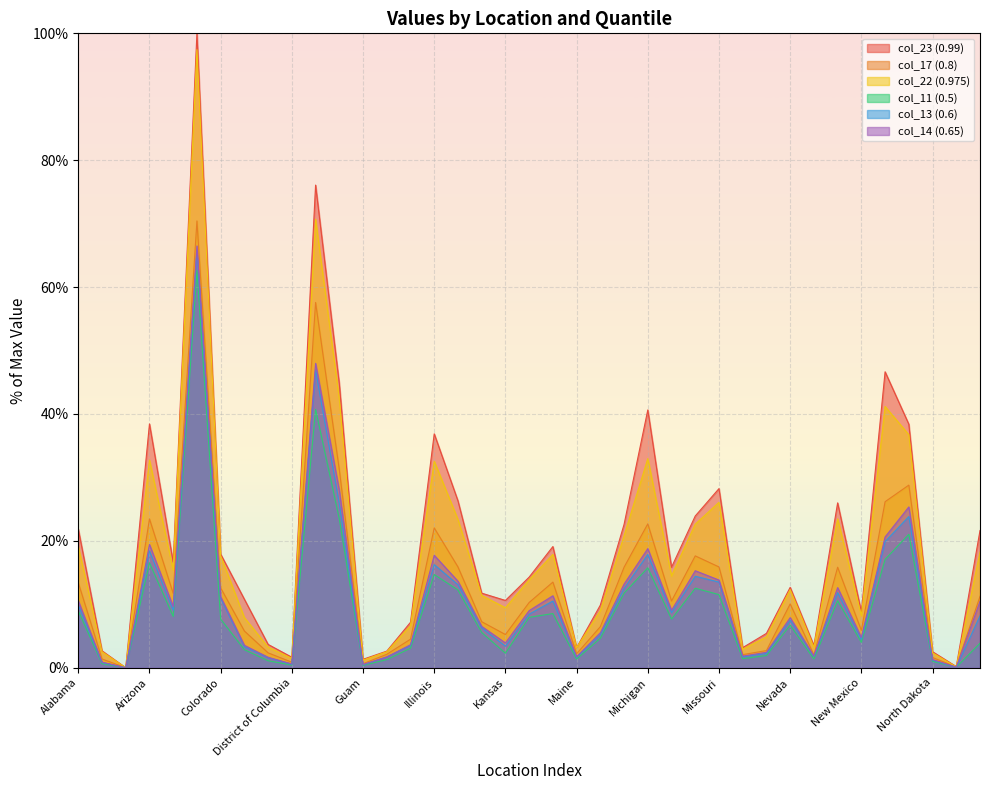

Reading right to left, what are all the values shown in this chart?

col_23 (0.99): Ohio=21.6	Northern Mariana Islands=0.2	North Dakota=2.5	North Carolina=38.4	New York=46.6	New Mexico=8.8	New Jersey=26.0	New Hampshire=3.5	Nevada=12.7	Nebraska=5.4	Montana=3.2	Missouri=28.2	Mississippi=23.9	Minnesota=15.8	Michigan=40.6	Massachusetts=22.6	Maryland=9.9	Maine=3.2	Louisiana=19.1	Kentucky=14.3	Kansas=10.6	Iowa=11.8	Indiana=26.3	Illinois=36.9	Idaho=7.2	Hawaii=2.6	Guam=1.3	Georgia=44.8	Florida=76.1	District of Columbia=1.7	Delaware=3.7	Connecticut=10.8	Colorado=17.9	California=100.0	Arkansas=16.6	Arizona=38.4	American Samoa=0.0	Alaska=2.7	Alabama=21.9
col_17 (0.8): Ohio=11.2	Northern Mariana Islands=0.1	North Dakota=1.6	North Carolina=28.8	New York=26.2	New Mexico=5.9	New Jersey=15.8	New Hampshire=2.0	Nevada=10.1	Nebraska=2.7	Montana=2.1	Missouri=15.9	Mississippi=17.6	Minnesota=10.5	Michigan=22.7	Massachusetts=15.8	Maryland=6.5	Maine=2.2	Louisiana=13.5	Kentucky=10.3	Kansas=5.2	Iowa=7.3	Indiana=15.9	Illinois=22.0	Idaho=4.5	Hawaii=2.1	Guam=0.6	Georgia=31.2	Florida=57.6	District of Columbia=0.9	Delaware=2.3	Connecticut=5.8	Colorado=12.6	California=70.4	Arkansas=11.7	Arizona=23.5	American Samoa=0.0	Alaska=1.4	Alabama=13.4
col_22 (0.975): Ohio=18.2	Northern Mariana Islands=0.1	North Dakota=2.3	North Carolina=36.7	New York=41.2	New Mexico=8.2	New Jersey=23.5	New Hampshire=3.2	Nevada=12.3	Nebraska=4.9	Montana=2.9	Missouri=26.1	Mississippi=22.6	Minnesota=14.5	Michigan=33.0	Massachusetts=20.8	Maryland=9.0	Maine=3.2	Louisiana=17.9	Kentucky=13.9	Kansas=9.5	Iowa=11.4	Indiana=23.4	Illinois=32.6	Idaho=6.7	Hawaii=2.5	Guam=1.2	Georgia=42.3	Florida=70.7	District of Columbia=1.5	Delaware=3.3	Connecticut=7.9	Colorado=17.6	California=97.4	Arkansas=15.4	Arizona=32.7	American Samoa=0.0	Alaska=2.5	Alabama=19.1
col_11 (0.5): Ohio=3.9	Northern Mariana Islands=0.1	North Dakota=1.0	North Carolina=21.0	New York=17.1	New Mexico=4.0	New Jersey=10.6	New Hampshire=1.4	Nevada=6.7	Nebraska=1.9	Montana=1.4	Missouri=11.5	Mississippi=12.5	Minnesota=7.7	Michigan=15.7	Massachusetts=11.8	Maryland=4.6	Maine=1.4	Louisiana=8.5	Kentucky=7.9	Kansas=2.3	Iowa=5.6	Indiana=12.3	Illinois=14.7	Idaho=3.1	Hawaii=1.3	Guam=0.4	Georgia=23.5	Florida=40.7	District of Columbia=0.4	Delaware=1.1	Connecticut=2.8	Colorado=7.7	California=62.6	Arkansas=8.1	Arizona=16.5	American Samoa=0.0	Alaska=0.6	Alabama=9.0
col_13 (0.6): Ohio=8.2	Northern Mariana Islands=0.1	North Dakota=1.2	North Carolina=23.8	New York=19.9	New Mexico=4.5	New Jersey=11.8	New Hampshire=1.8	Nevada=7.5	Nebraska=2.2	Montana=1.7	Missouri=13.5	Mississippi=14.4	Minnesota=8.7	Michigan=17.9	Massachusetts=12.5	Maryland=5.2	Maine=1.7	Louisiana=10.5	Kentucky=8.4	Kansas=3.4	Iowa=6.3	Indiana=13.1	Illinois=16.3	Idaho=3.5	Hawaii=1.7	Guam=0.5	Georgia=25.8	Florida=46.9	District of Columbia=0.6	Delaware=1.6	Connecticut=3.3	Colorado=10.9	California=65.7	Arkansas=9.0	Arizona=18.4	American Samoa=0.0	Alaska=0.8	Alabama=9.9
col_14 (0.65): Ohio=10.5	Northern Mariana Islands=0.1	North Dakota=1.3	North Carolina=25.3	New York=20.6	New Mexico=4.8	New Jersey=12.6	New Hampshire=1.8	Nevada=7.9	Nebraska=2.4	Montana=1.8	Missouri=13.8	Mississippi=15.3	Minnesota=9.0	Michigan=18.8	Massachusetts=13.2	Maryland=5.5	Maine=1.7	Louisiana=11.3	Kentucky=9.0	Kansas=3.9	Iowa=6.5	Indiana=13.6	Illinois=17.7	Idaho=3.6	Hawaii=1.7	Guam=0.5	Georgia=28.0	Florida=48.0	District of Columbia=0.6	Delaware=1.7	Connecticut=3.5	Colorado=11.2	California=66.5	Arkansas=9.6	Arizona=19.4	American Samoa=0.0	Alaska=0.9	Alabama=10.6